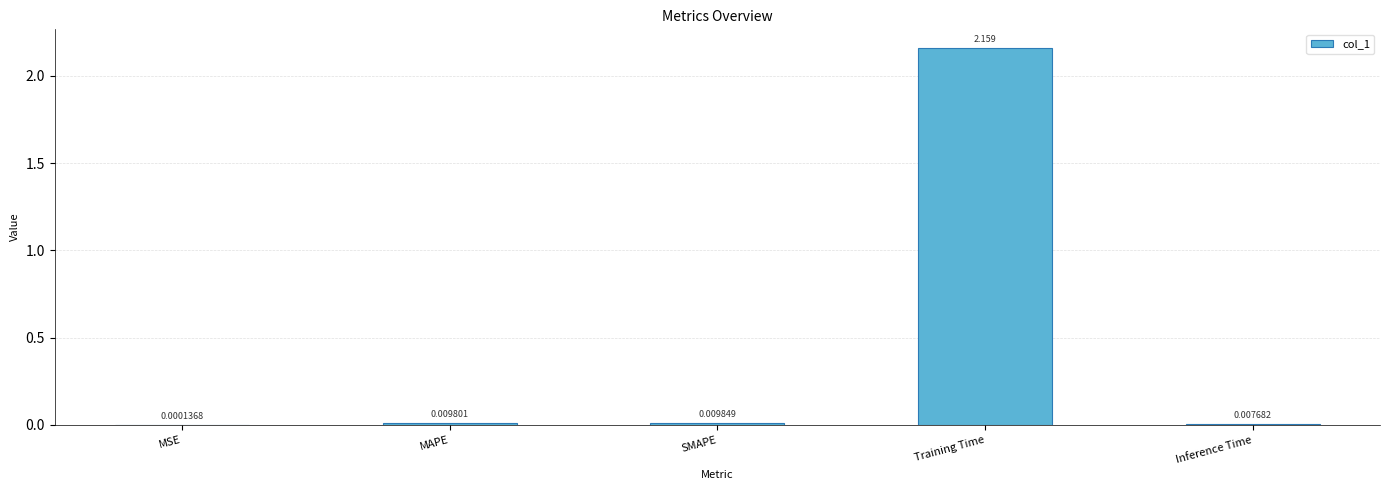

Are the bars horizontal?

No